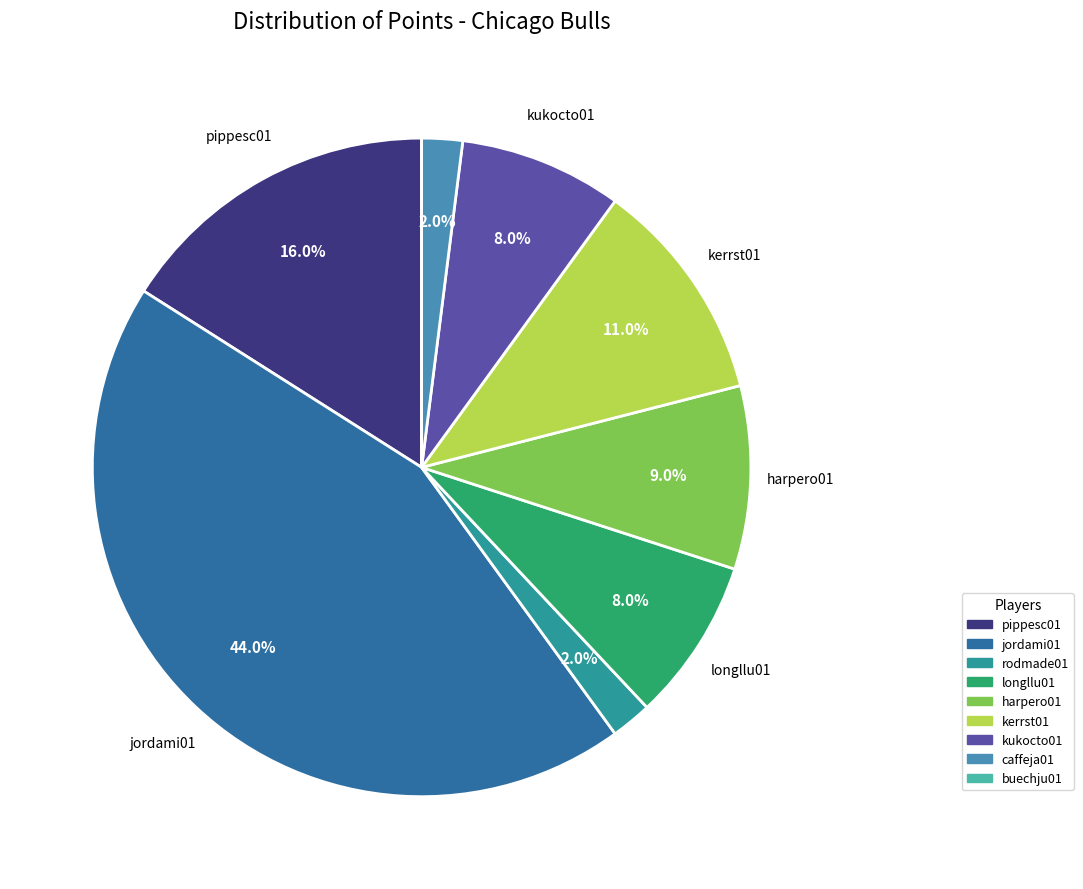

To the nearest percent, what is the difference between the rodmade01 and kerrst01 slice percentages?

9%